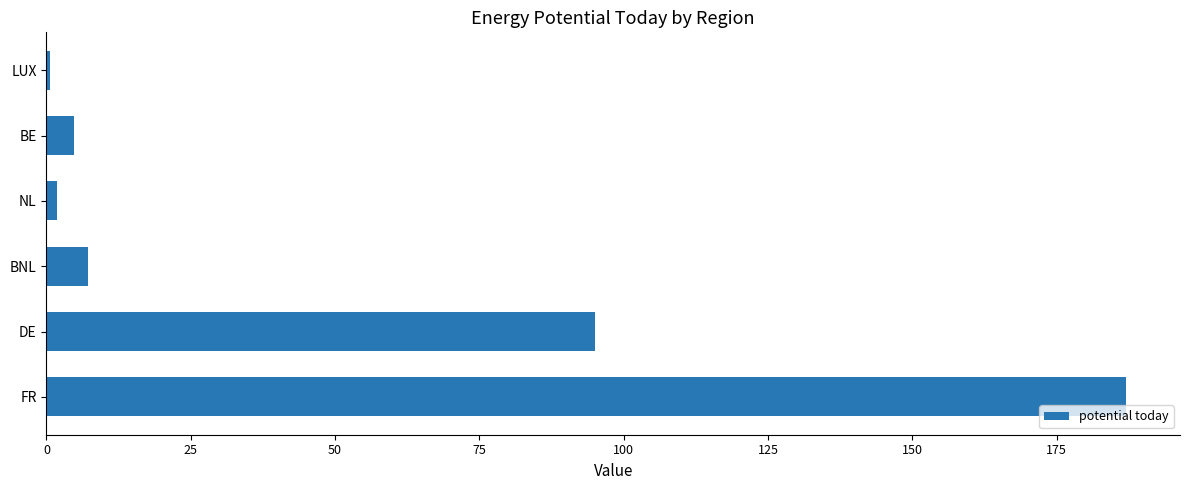

At which label is the value closest to 93?

DE